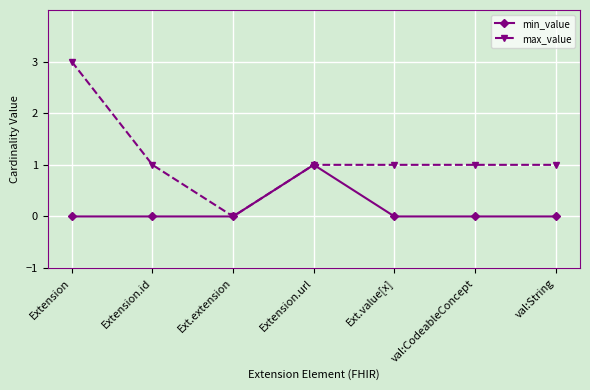

At val:CodeableConcept, list the series in order from largest to smallest.

max_value, min_value